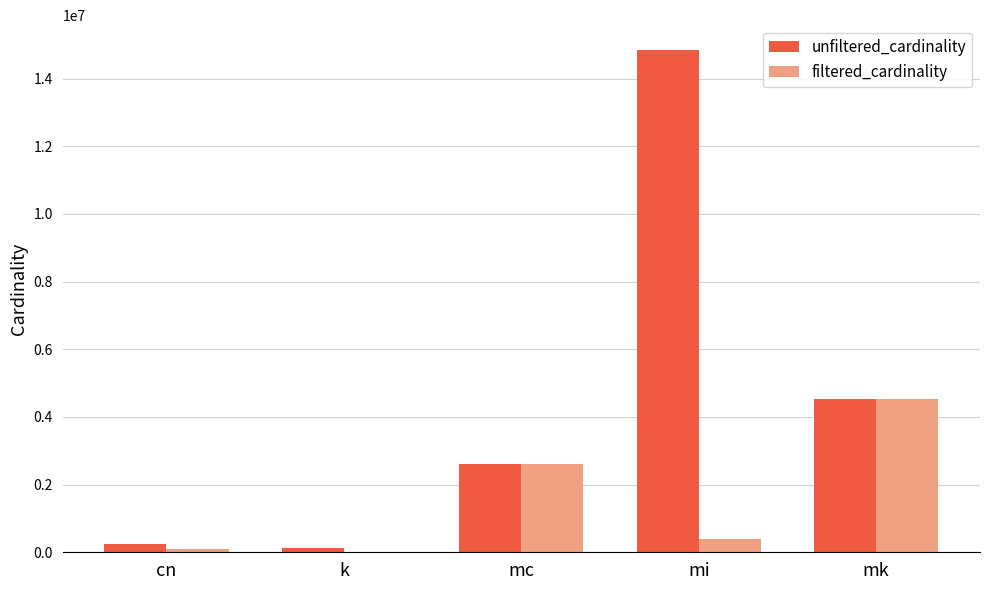

At which label is unfiltered_cardinality closest to 7484945?

mk